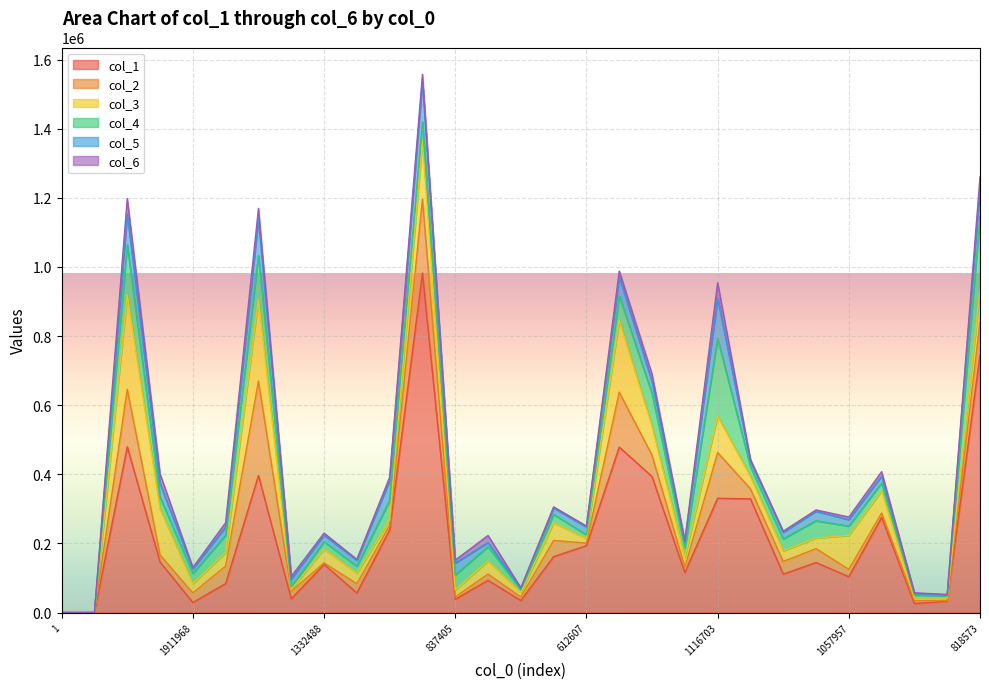

True or false: col_1 and col_3 intersect in this chart.

False